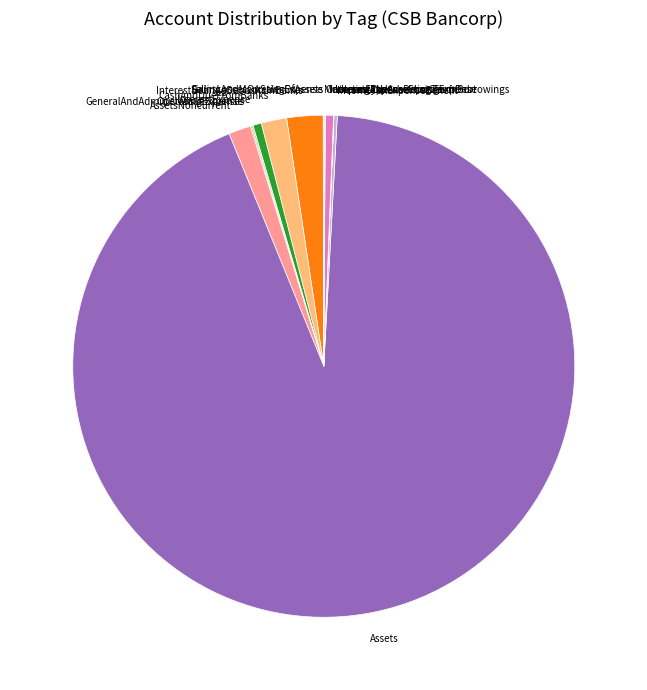

Does any single category account for the majority?

Yes